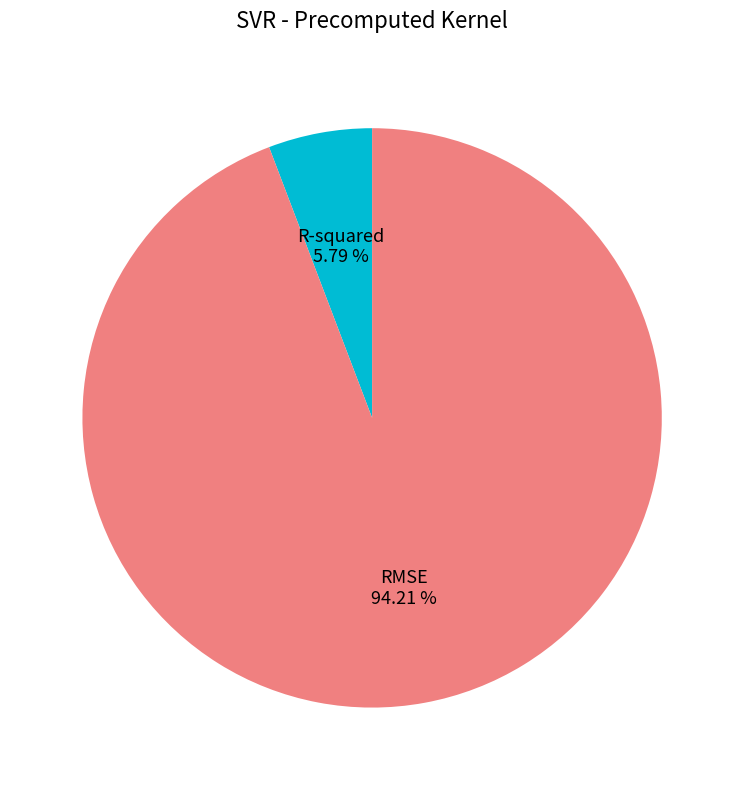

Count the number of slices in the pie.

2